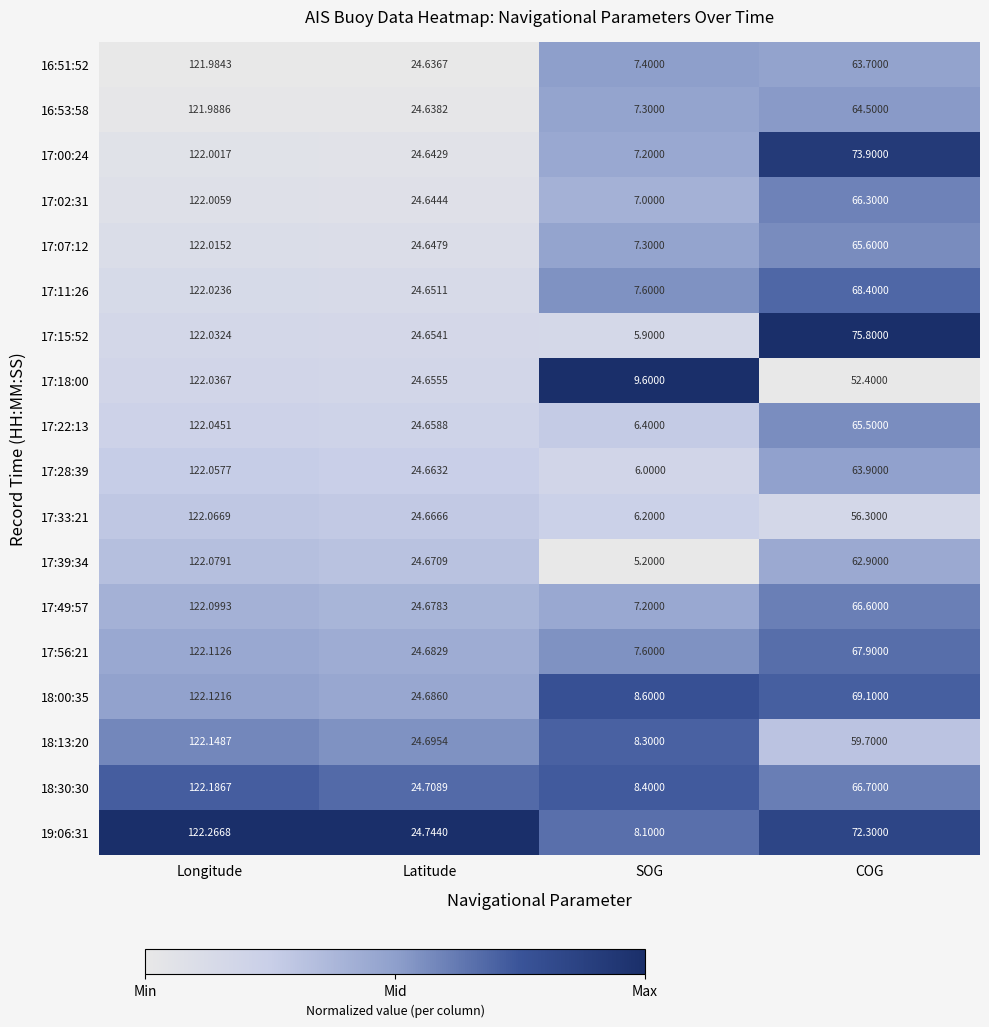

At which category does the chart reach its peak across all series?

Longitude